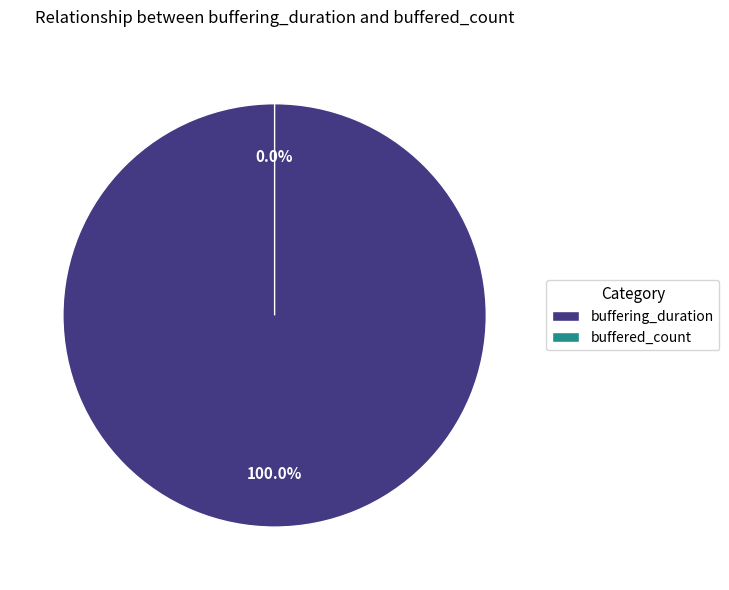

To the nearest percent, what is the combined percentage of buffering_duration and buffered_count?

100%